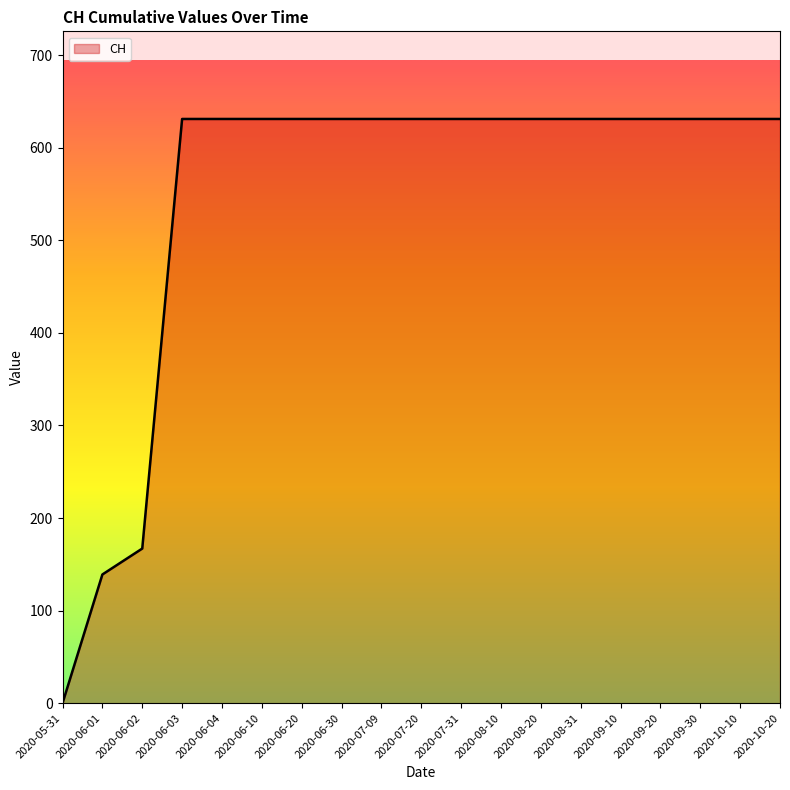

The chart shows a value of 631 at 2020-08-31. True or false?

True